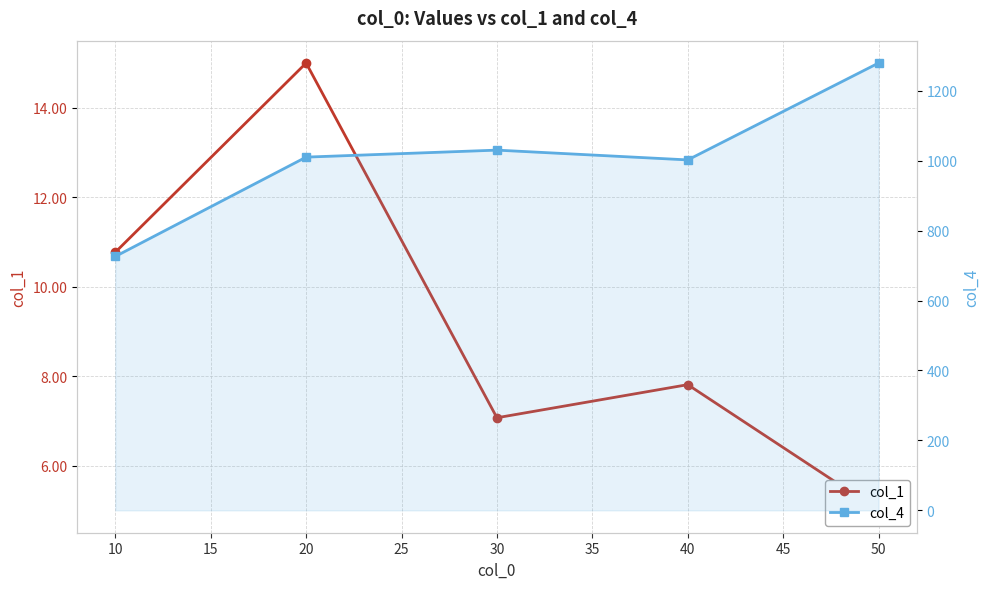

How many values in the col_4 series are below 1010?

2